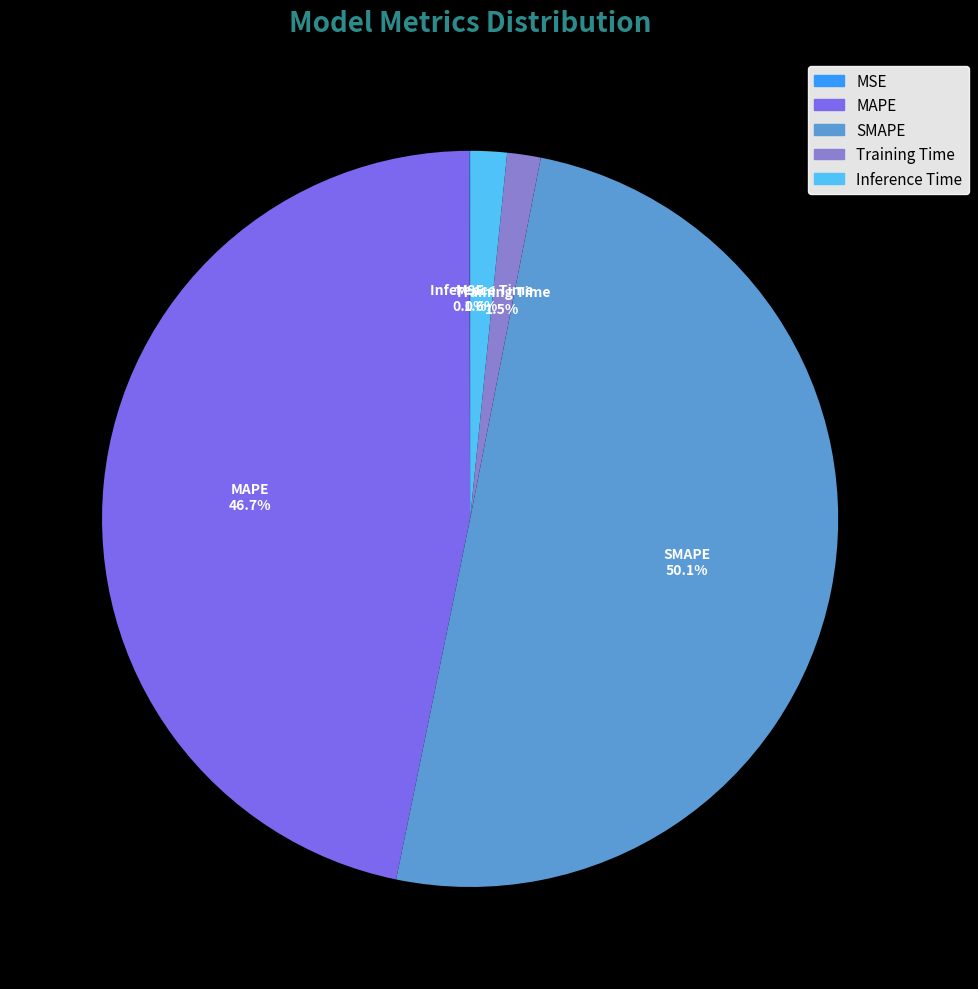

To the nearest percent, what is the average slice percentage?

20%